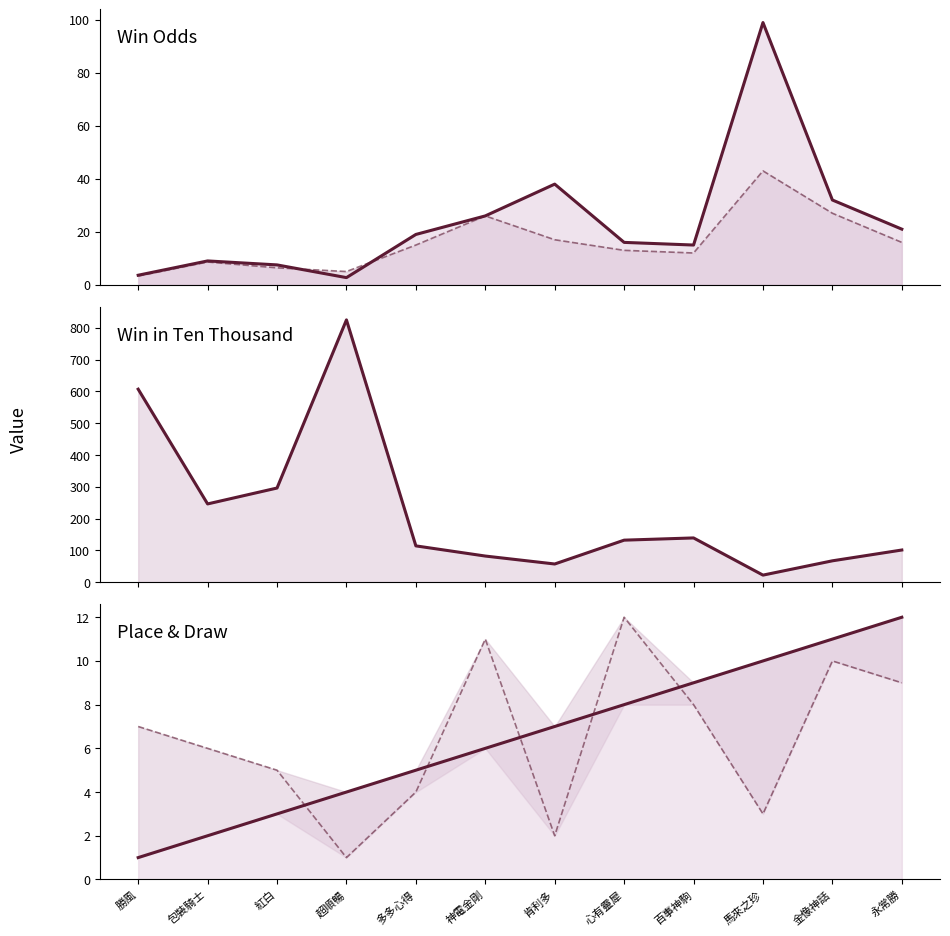

True or false: WinInTenThousand (line) has a value of 67.0 at 金像神話.

True